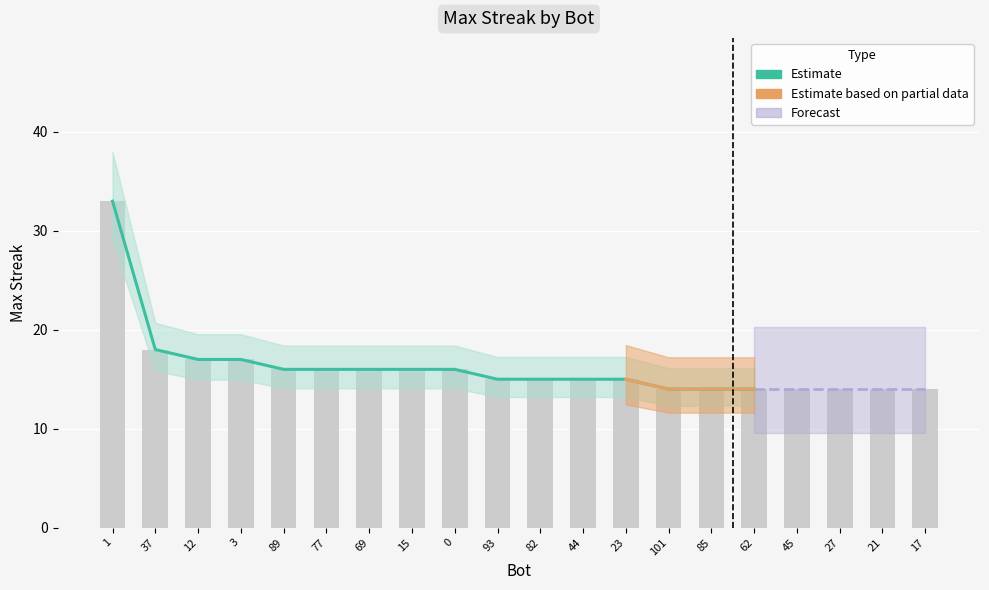

Where is the data nearest to the value 23?

37